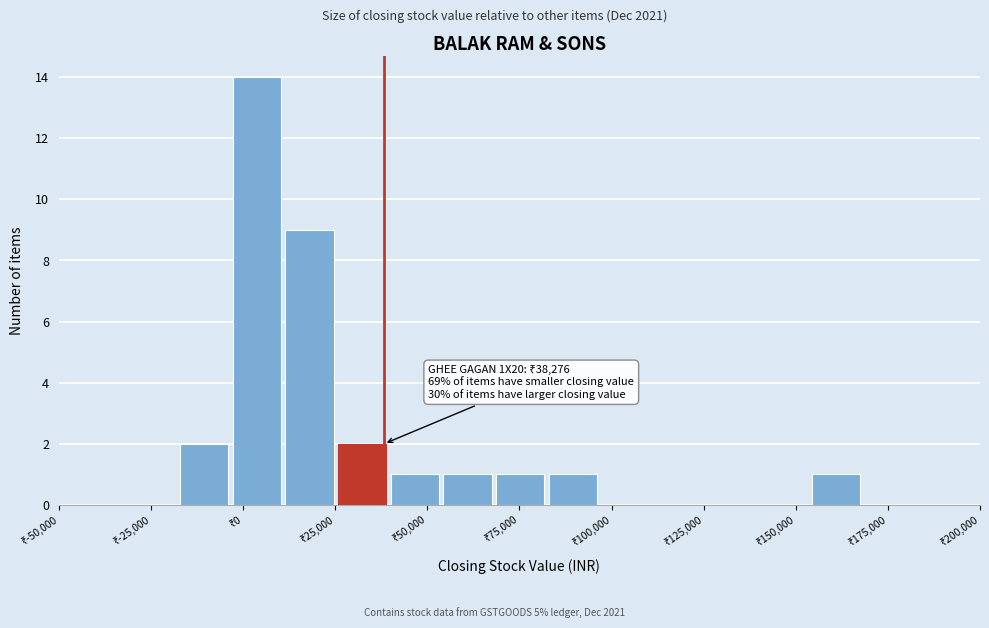

Around what value on the x-axis is the tallest bar? Give the approximate position of its centre, as read against the axis.

5000